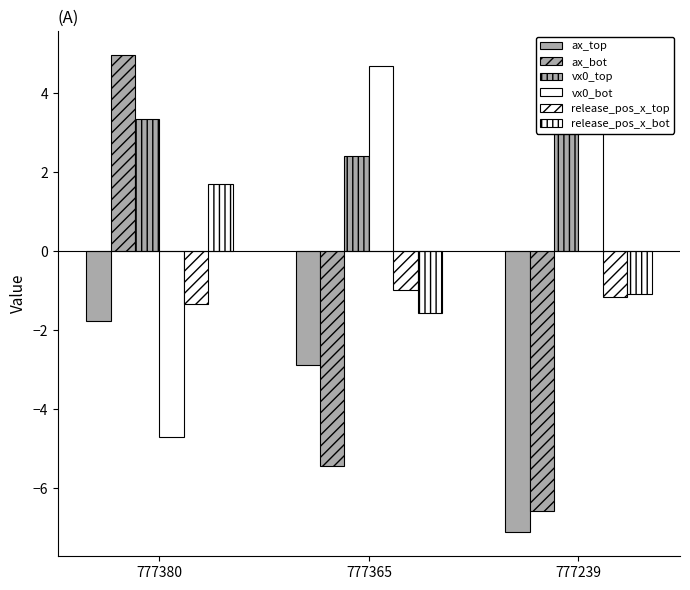

Rank the series at 777380 from highest to lowest value.

ax_bot, vx0_top, release_pos_x_bot, release_pos_x_top, ax_top, vx0_bot